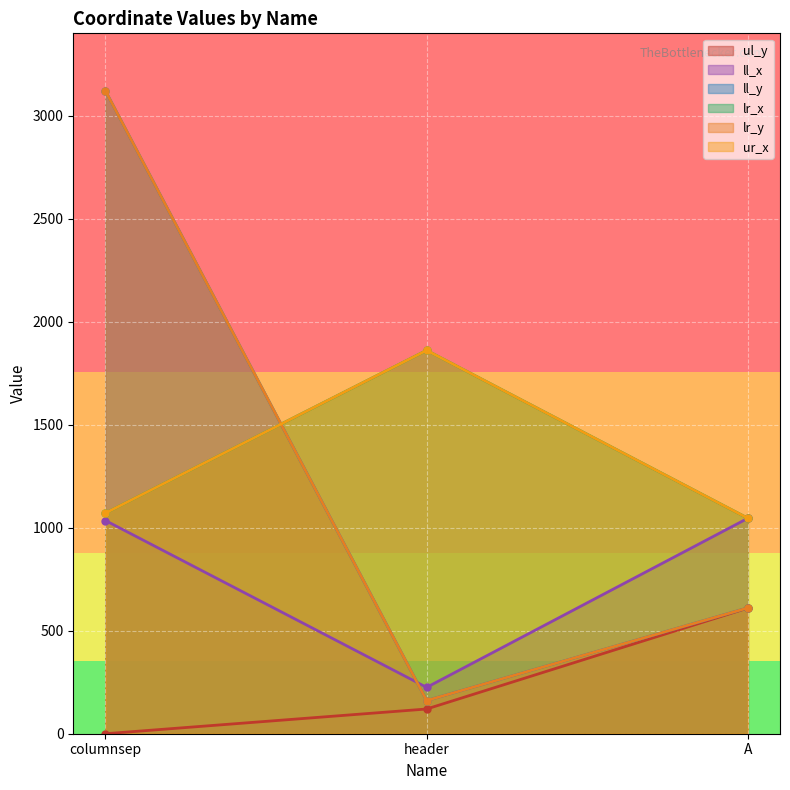

What is the sum of all lr_y values?

3893